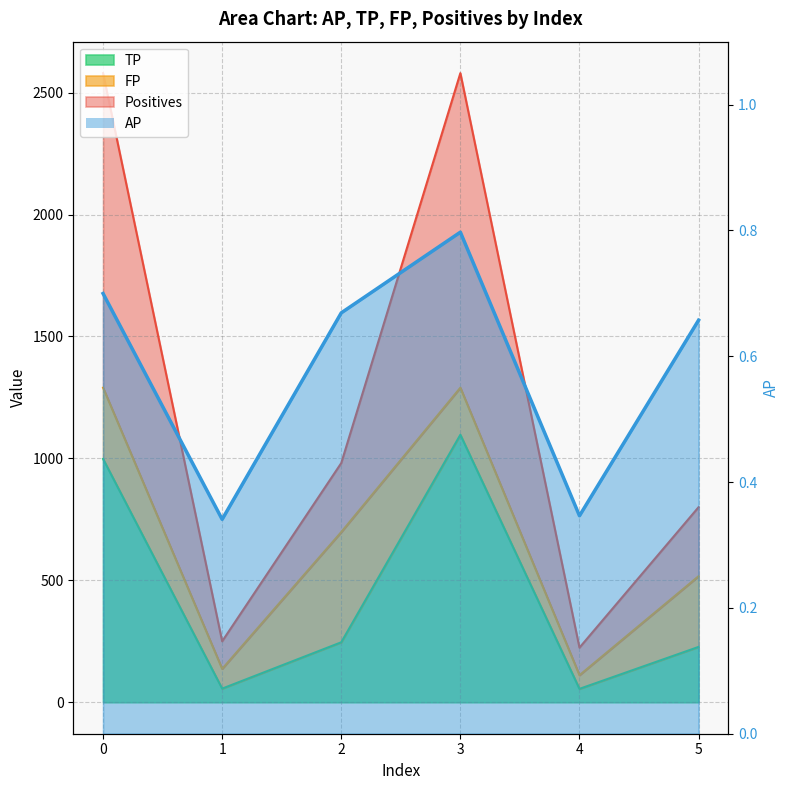

True or false: Positives and TP cross at least once.

False